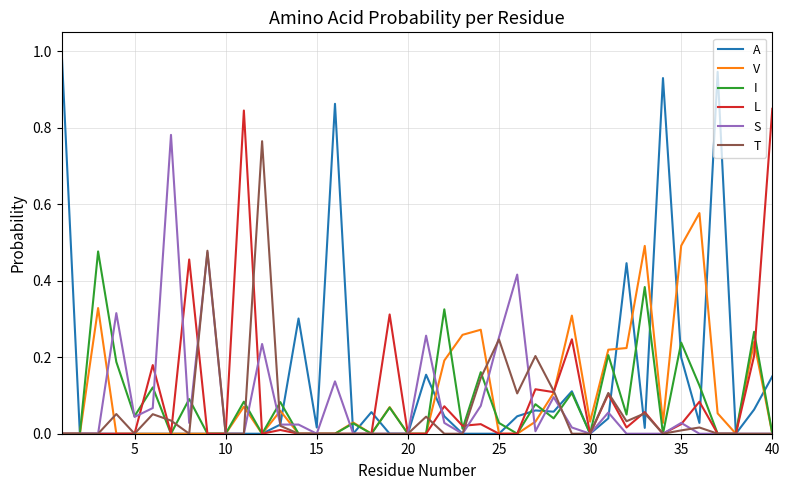

What is the maximum value shown in the chart?

1.0